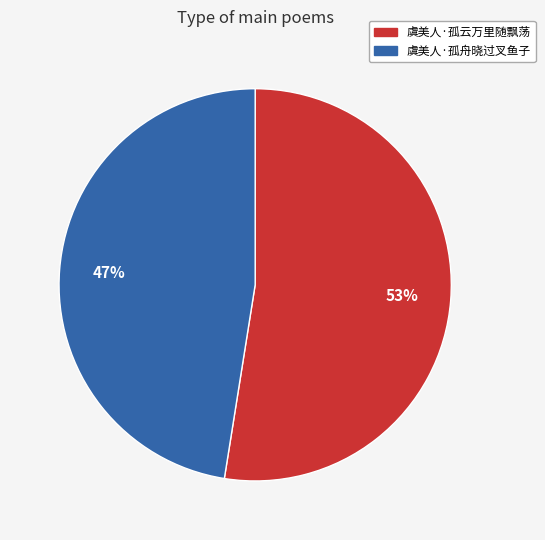

True or false: 虞美人·孤云万里随飘荡 accounts for 53% of the total.

True